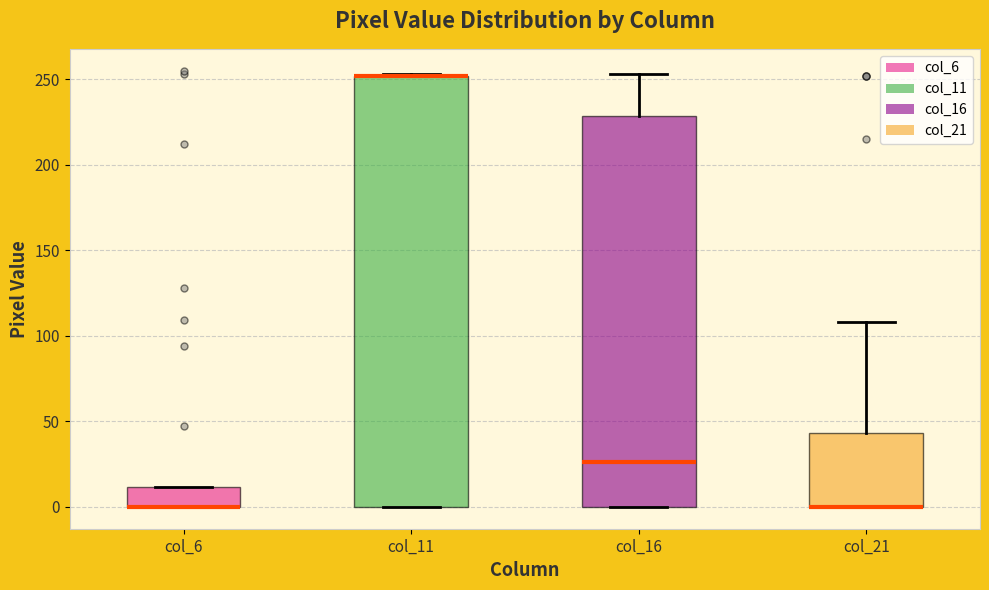

Comparing the boxes themselves (not the whiskers), which one is the tallest?

col_11